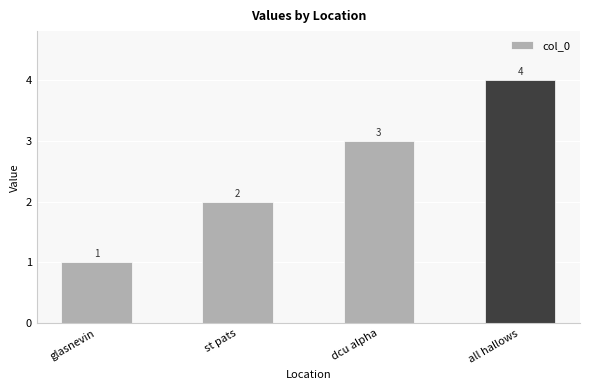

At which label is the value closest to 2?

st pats